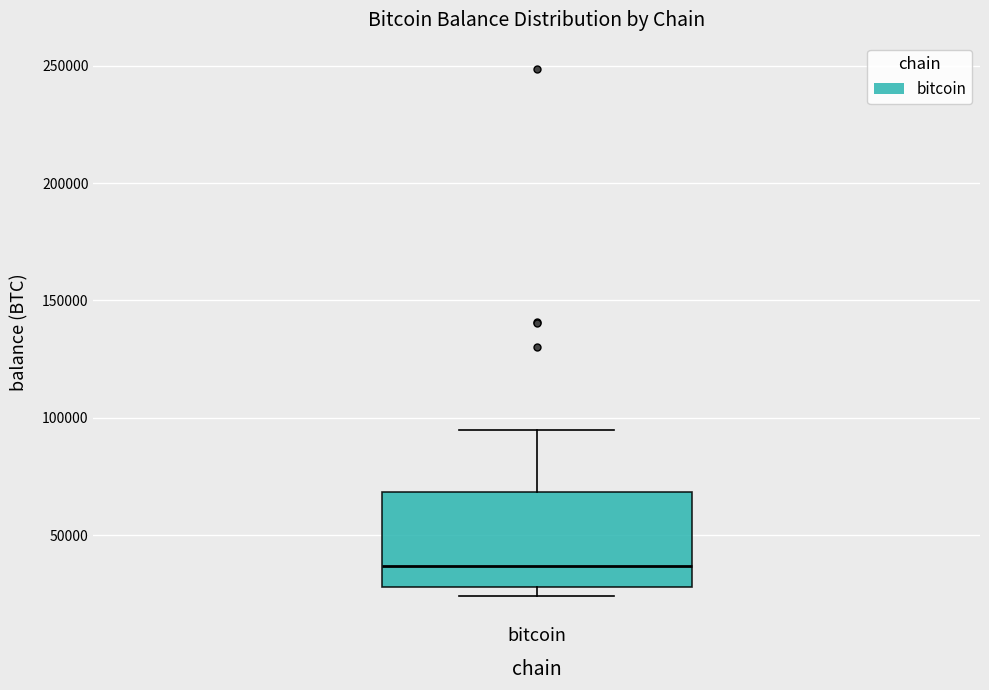

Where does the upper whisker of the box for bitcoin end on the y-axis? The values are not printed on the chart, so give them approximately, as read against the axis.

95000